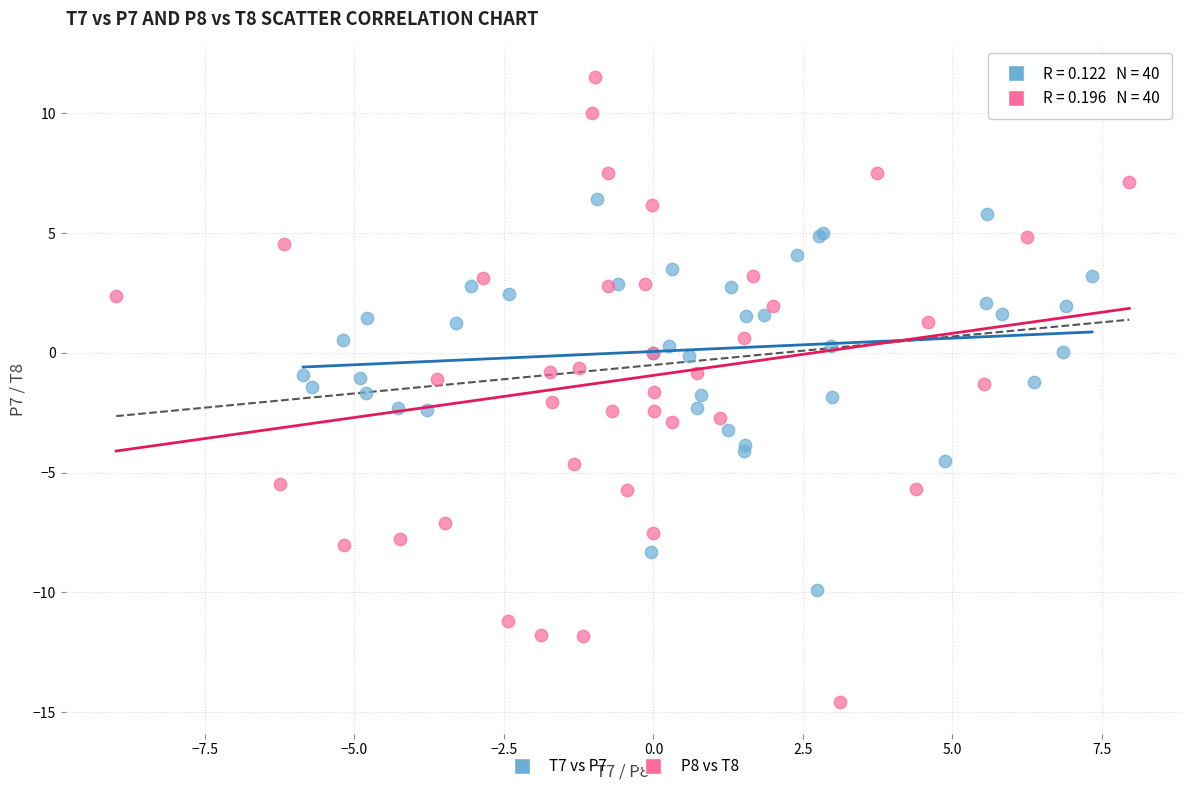

Which series contains the highest Y value?

P8 vs T8